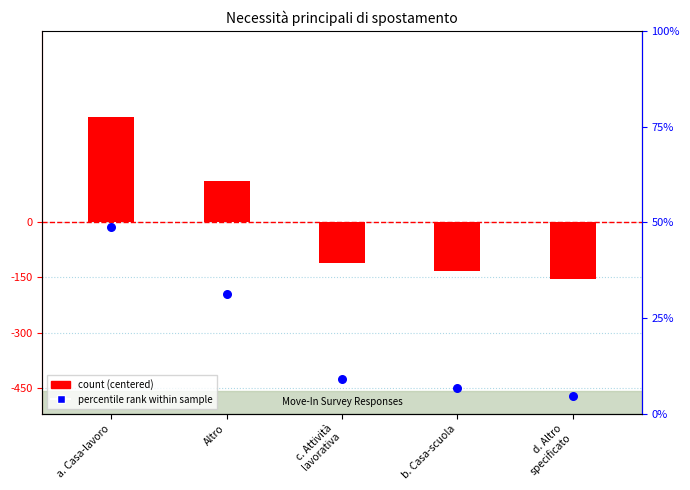

At which category is the sum across all series the highest?

a. Casa-lavoro